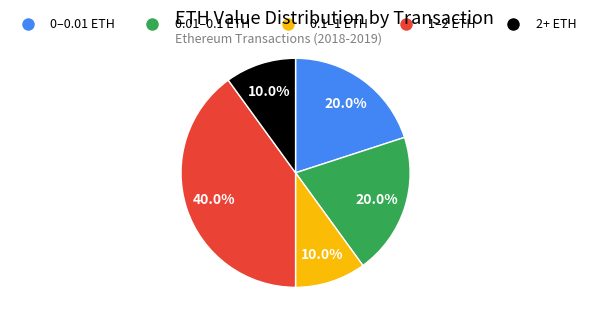

Is there any slice that represents more than half of the pie?

No